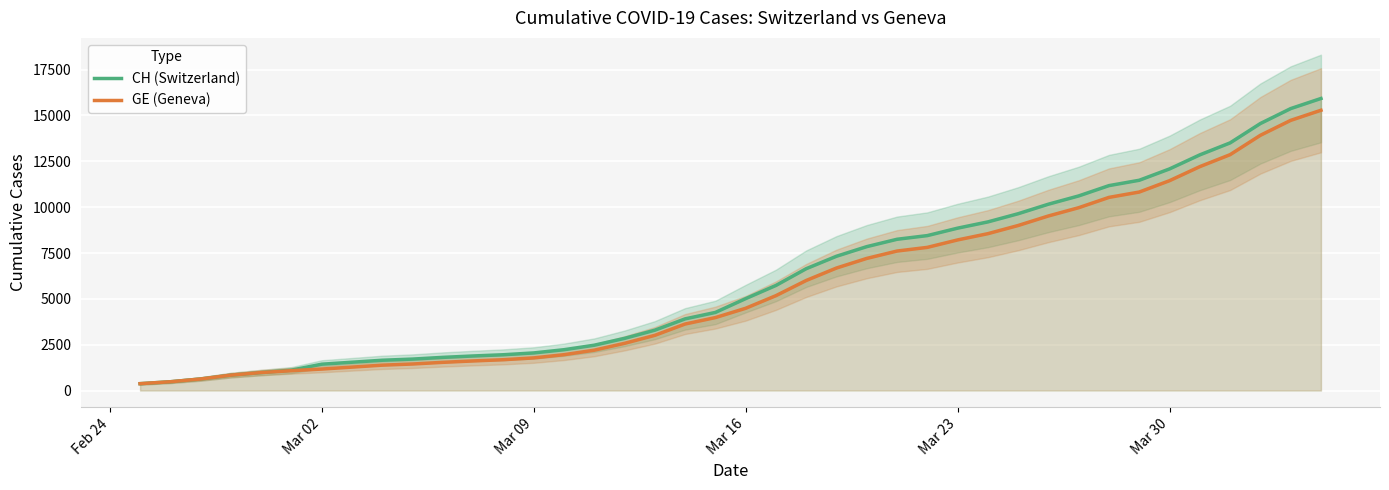

What is the average value of the GE (Geneva) series?

5641